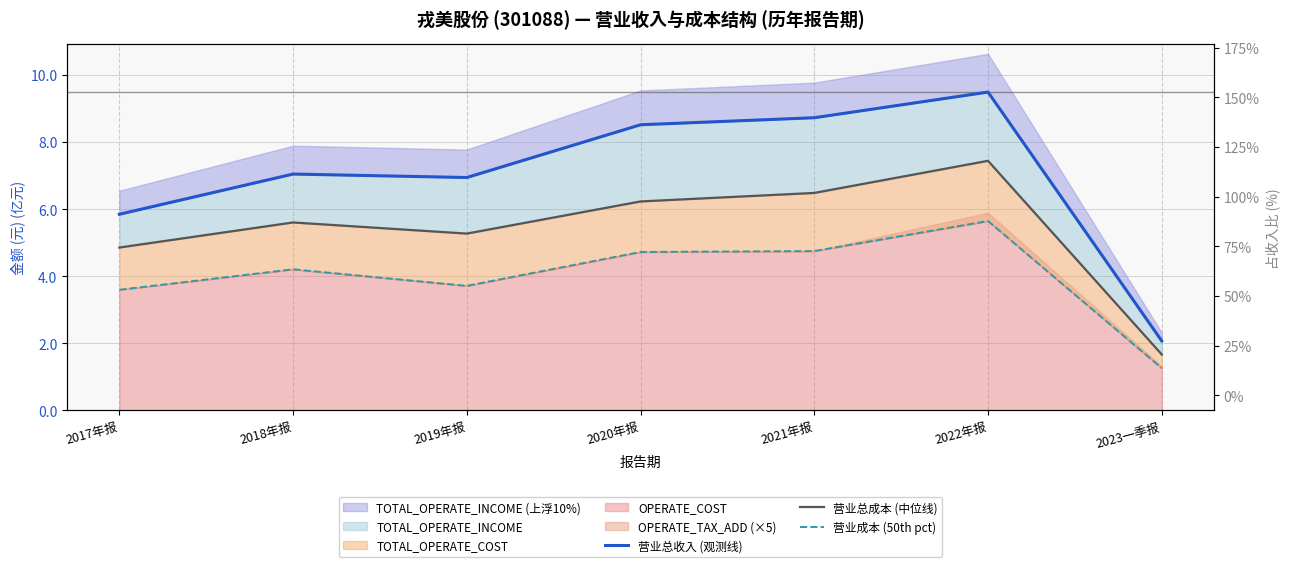

Reading left to right, list all the values displayed in this chart.

营业总收入 (观测线): 5.8	7.0	6.9	8.5	8.7	9.5	2.1
营业总成本 (中位线): 4.9	5.6	5.3	6.2	6.5	7.4	1.7
营业成本 (50th pct): 3.6	4.2	3.7	4.7	4.7	5.6	1.3